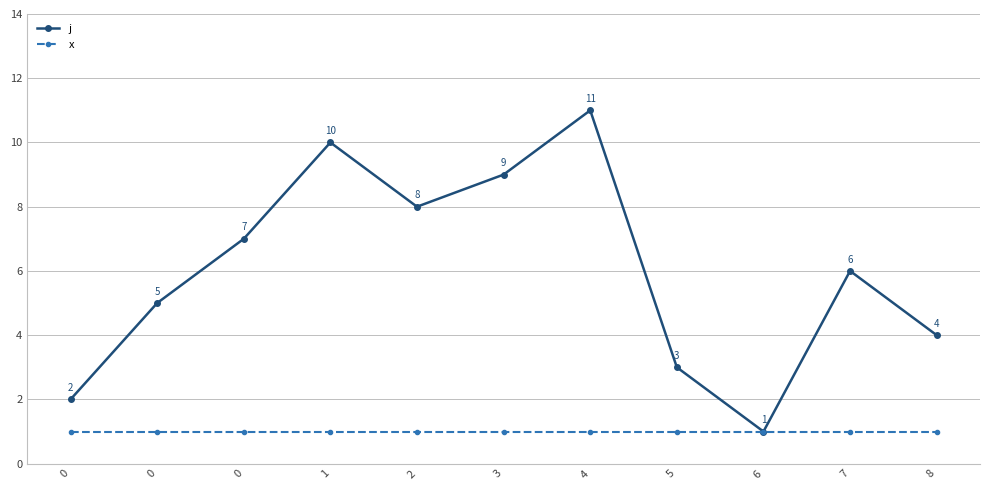

True or false: j has a value of 10 at 1.

True